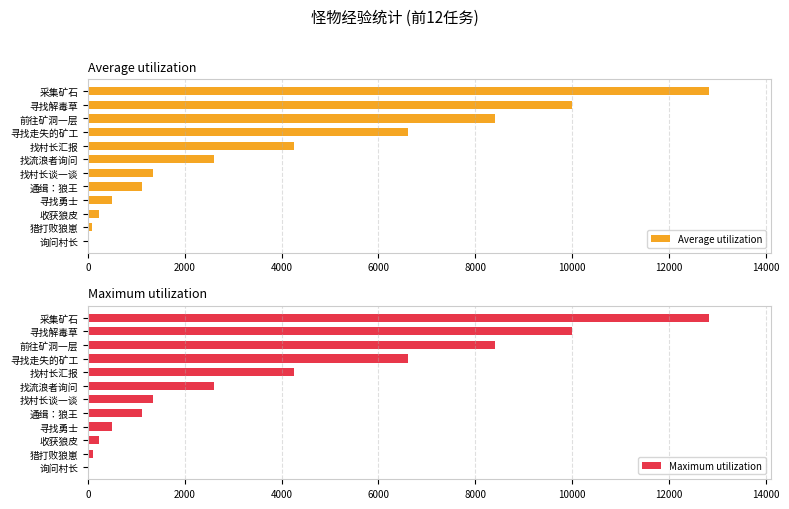

Which series has the widest spread of values?

Average utilization